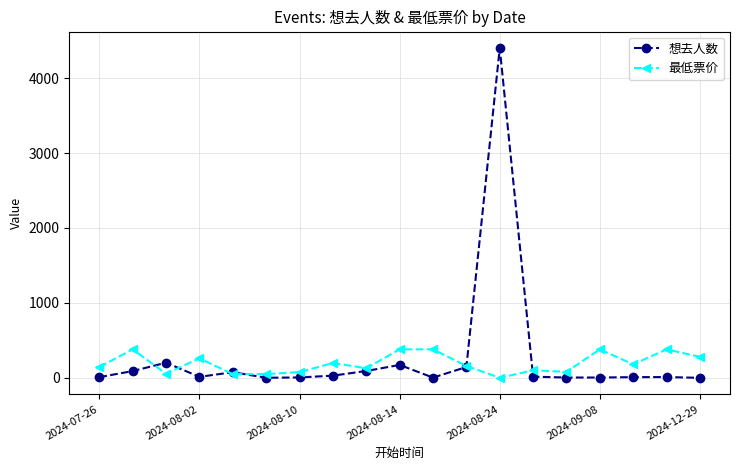

What is the value of the 最低票价 point at the 8th from the left?

198.0